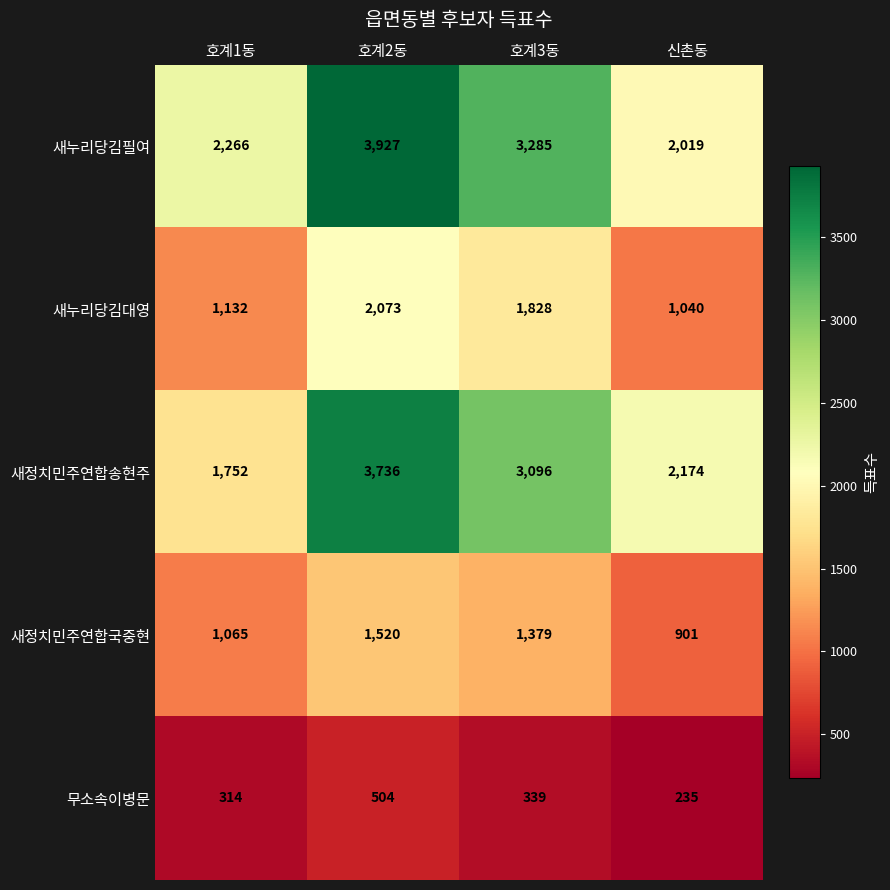

What is the sum of all 새정치민주연합송현주 values?

10758